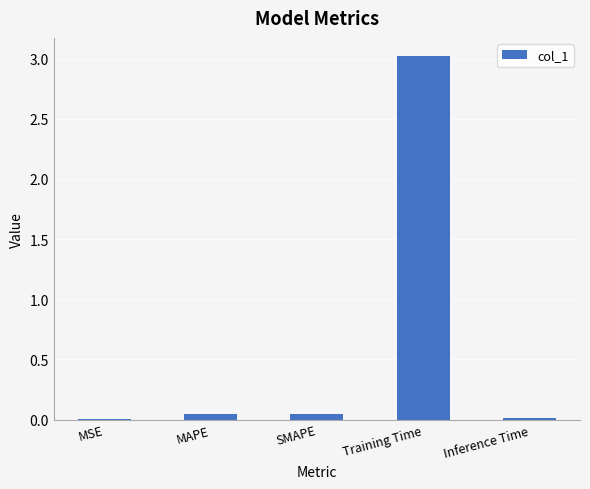

At which category does the chart reach its peak across all series?

Training Time